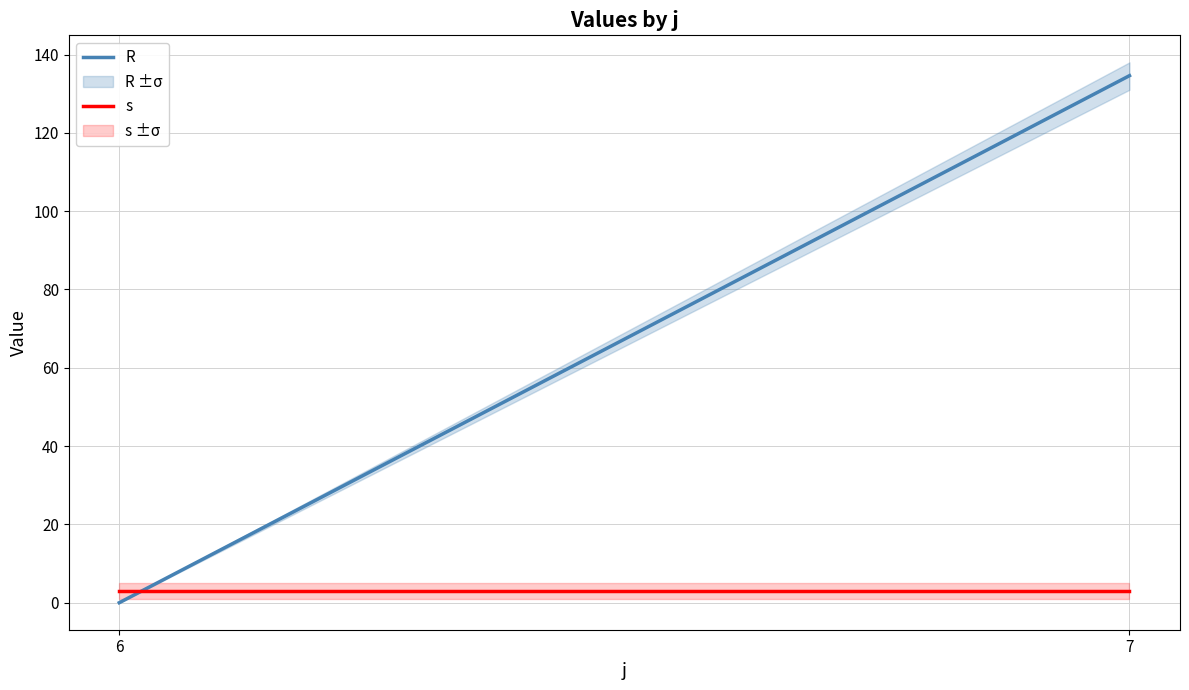

What is the lowest value of the s series?

3.0